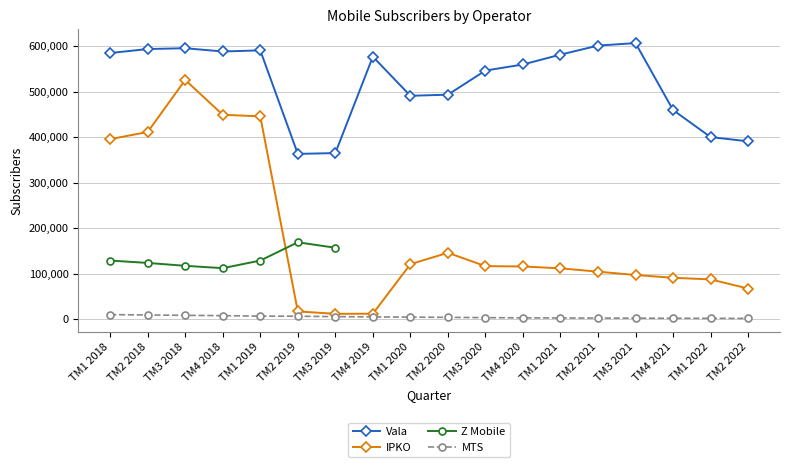

True or false: MTS has more than 1 points higher than both neighbors.

False